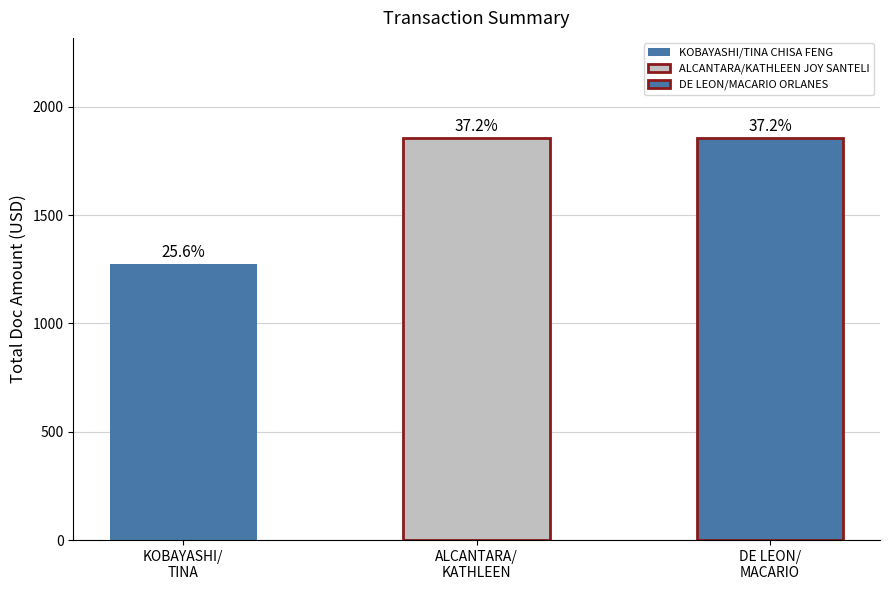

What is the smallest value displayed?

1275